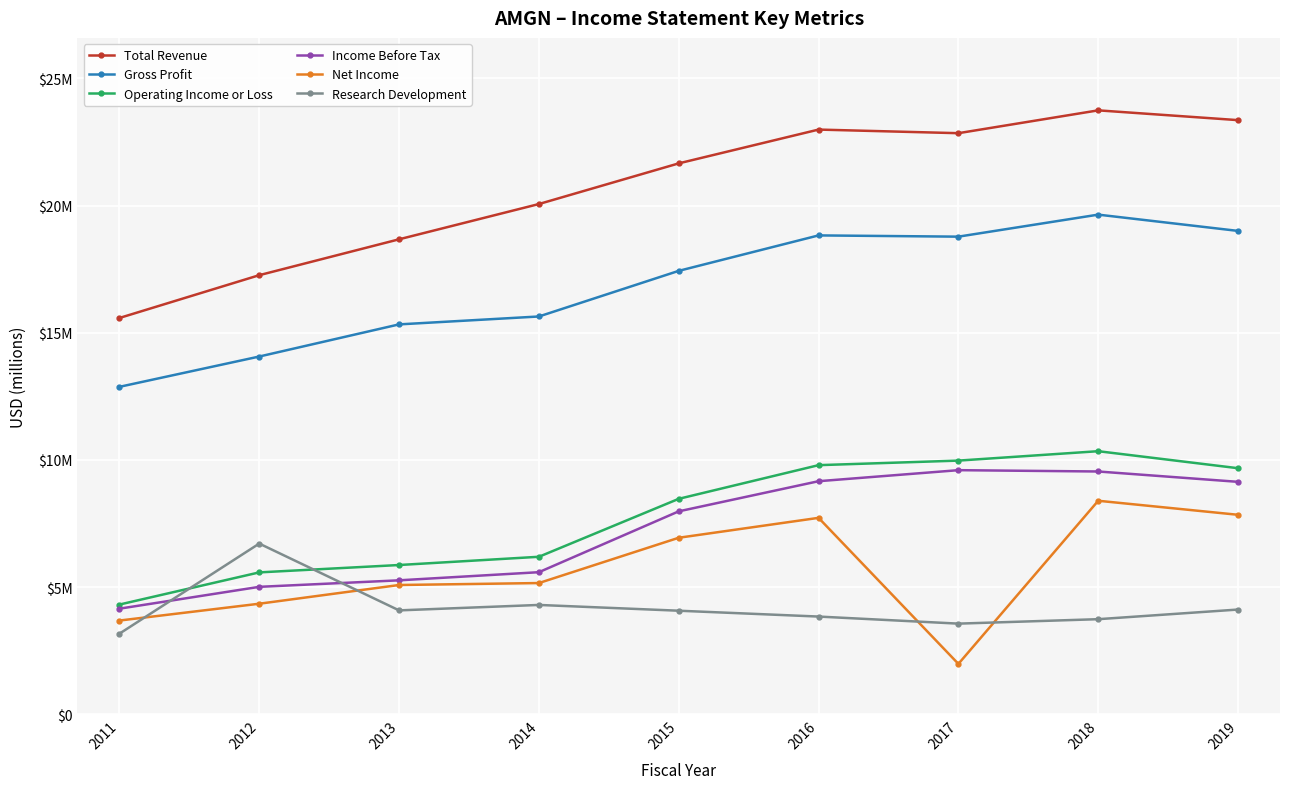

At which label is Operating Income or Loss closest to 7327500?

2014